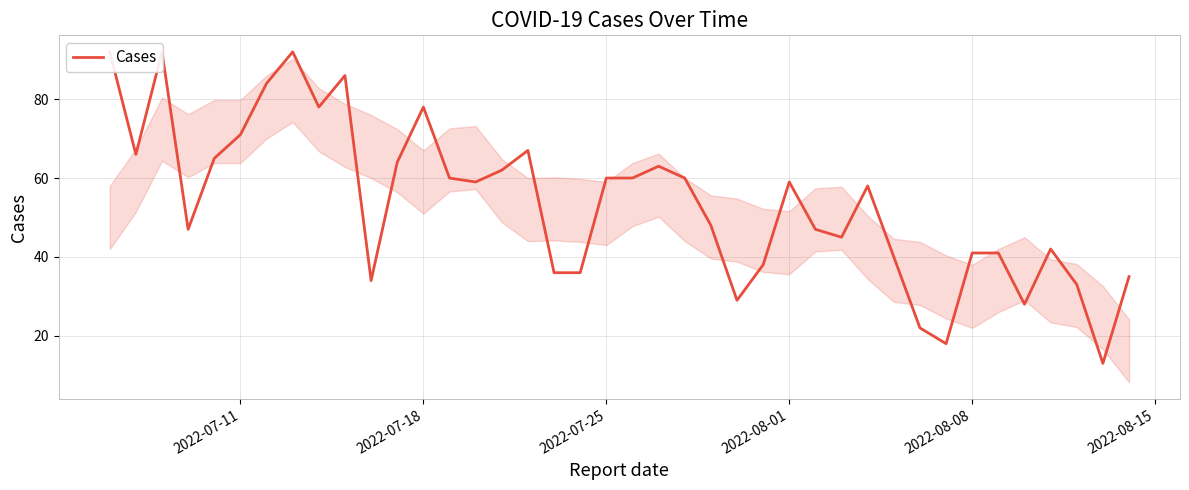

Is this an area chart (filled region under the line)?

No